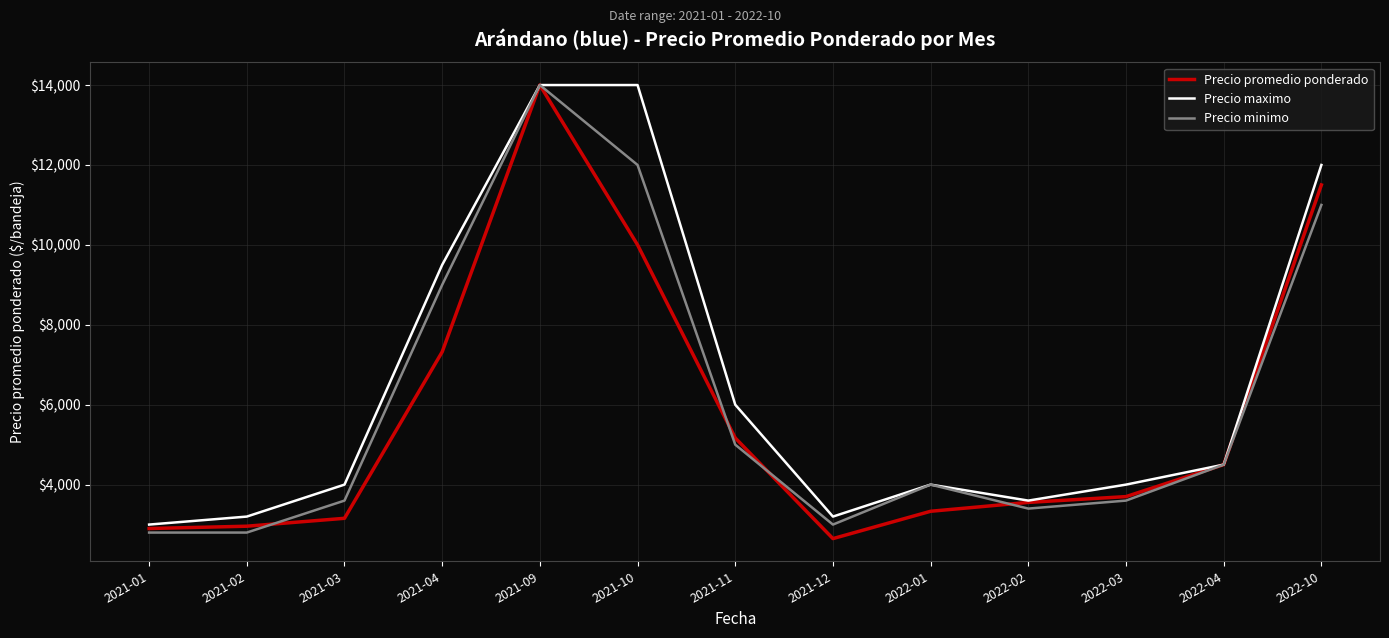

Reading left to right, transcribe all the data shown in this chart.

Precio promedio ponderado: 2021-01=2901	2021-02=2959	2021-03=3157	2021-04=7322	2021-09=14000	2021-10=10000	2021-11=5167	2021-12=2649	2022-01=3333	2022-02=3555	2022-03=3700	2022-04=4500	2022-10=11500
Precio maximo: 2021-01=3000	2021-02=3200	2021-03=4000	2021-04=9500	2021-09=14000	2021-10=14000	2021-11=6000	2021-12=3200	2022-01=4000	2022-02=3600	2022-03=4000	2022-04=4500	2022-10=12000
Precio minimo: 2021-01=2800	2021-02=2800	2021-03=3600	2021-04=9000	2021-09=14000	2021-10=12000	2021-11=5000	2021-12=3000	2022-01=4000	2022-02=3400	2022-03=3600	2022-04=4500	2022-10=11000